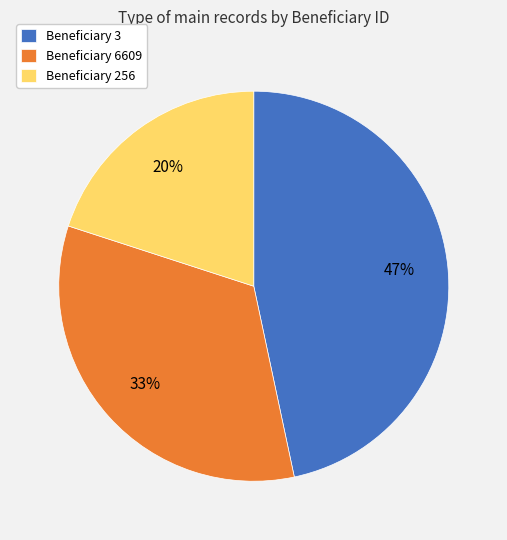

Rank the categories by value from highest to lowest.

Beneficiary 3, Beneficiary 6609, Beneficiary 256